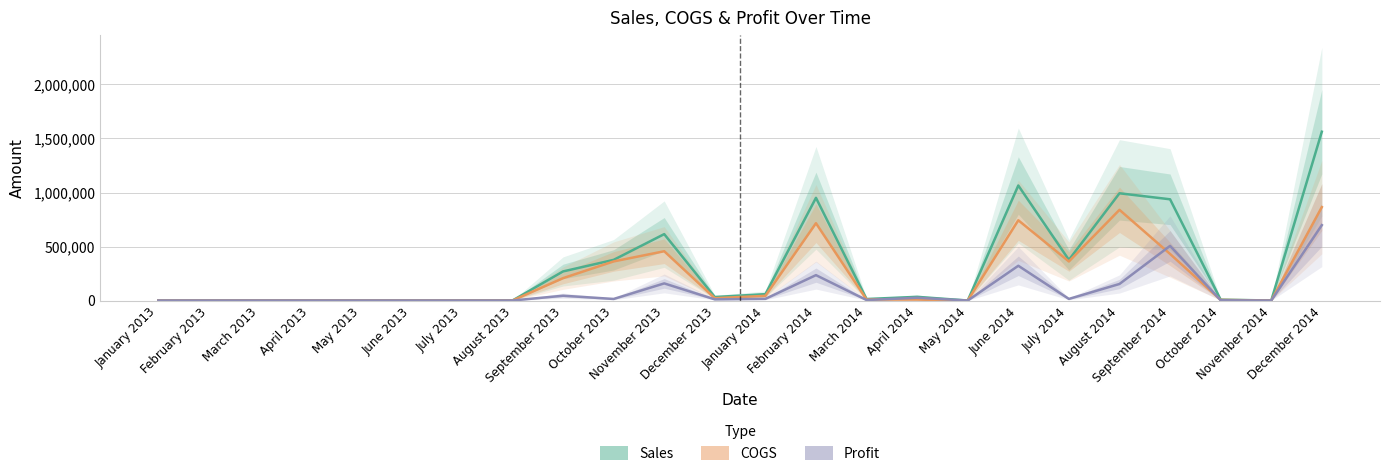

Which series has the widest spread of values?

Sales